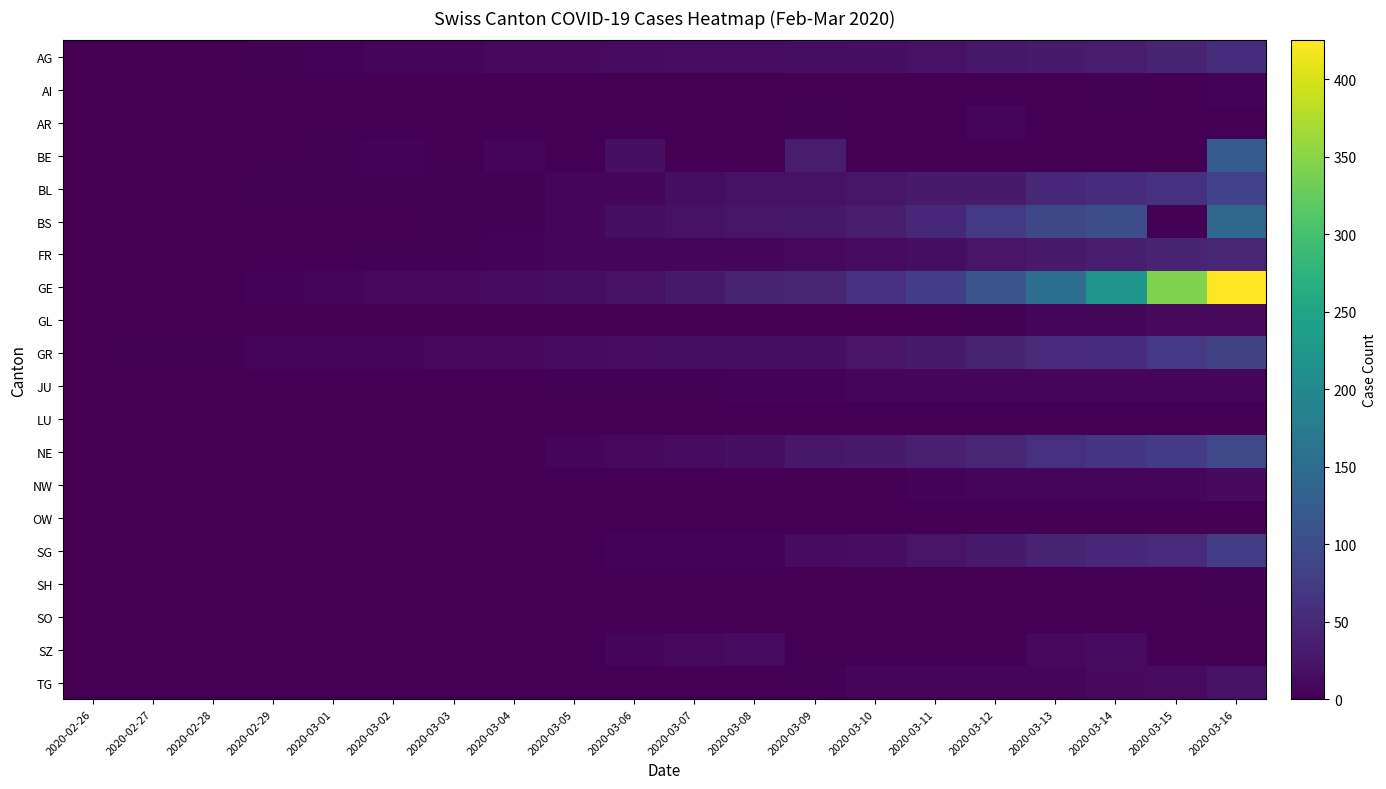

Count the number of data series in this chart.

20